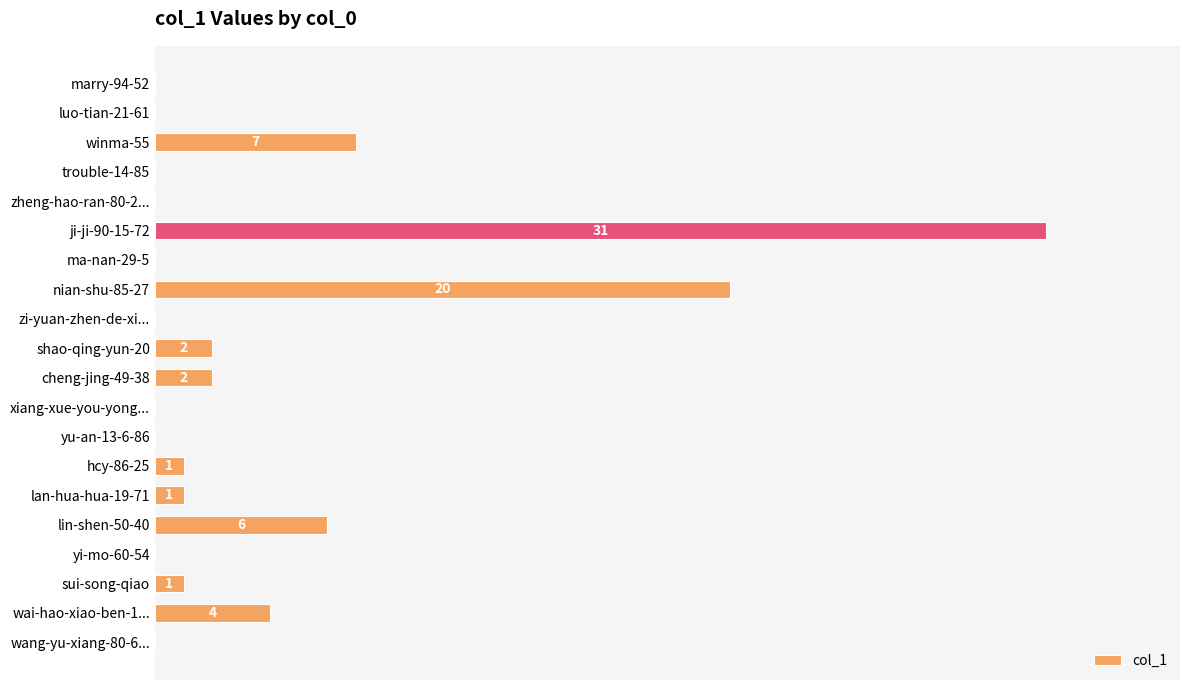

Which category has the highest value across all series?

ji-ji-90-15-72